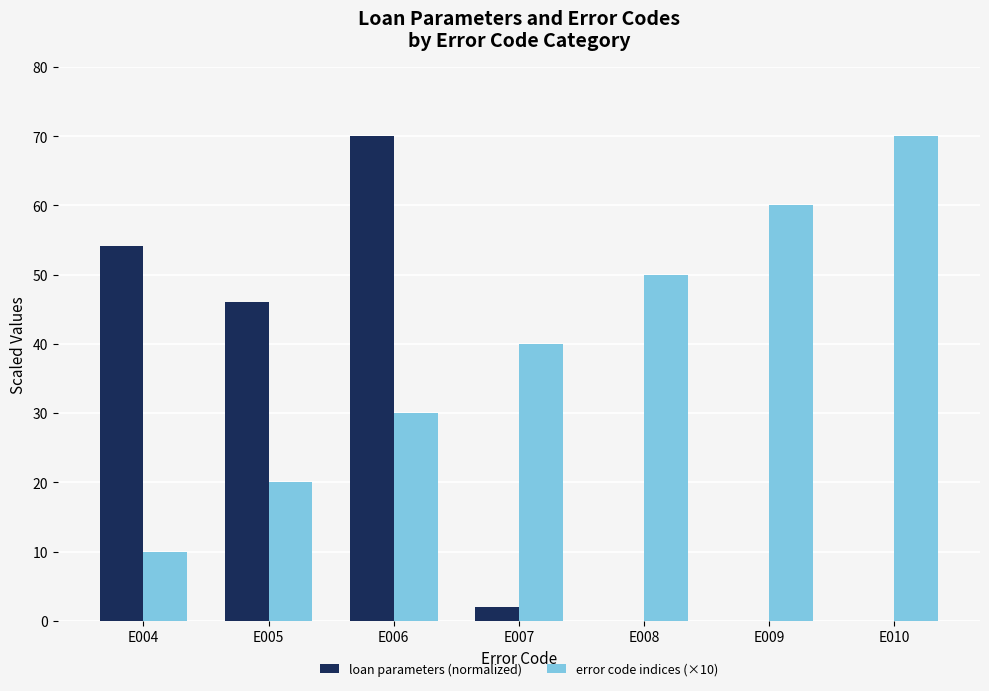

Count the number of data series in this chart.

2